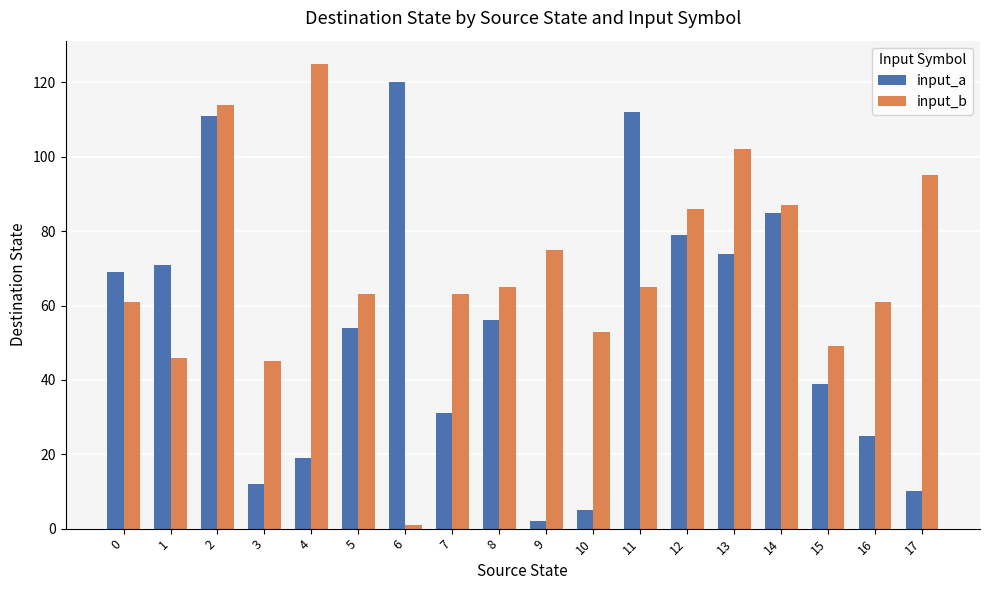

The value of input_a at 4 is 32. True or false?

False